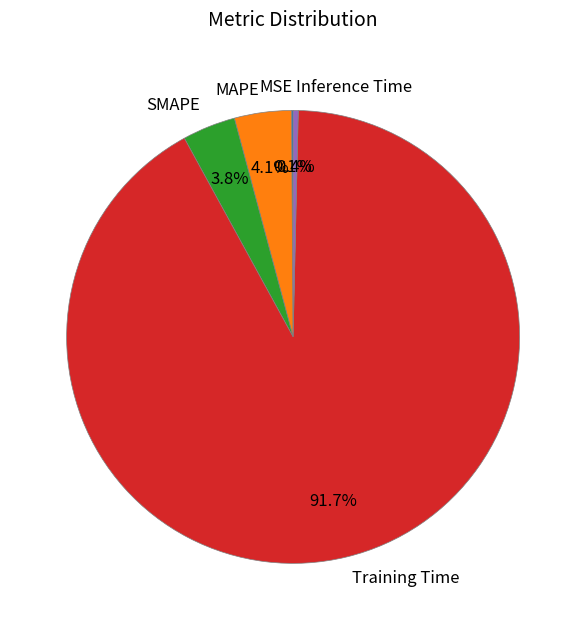

Between Training Time and SMAPE, which is larger?

Training Time